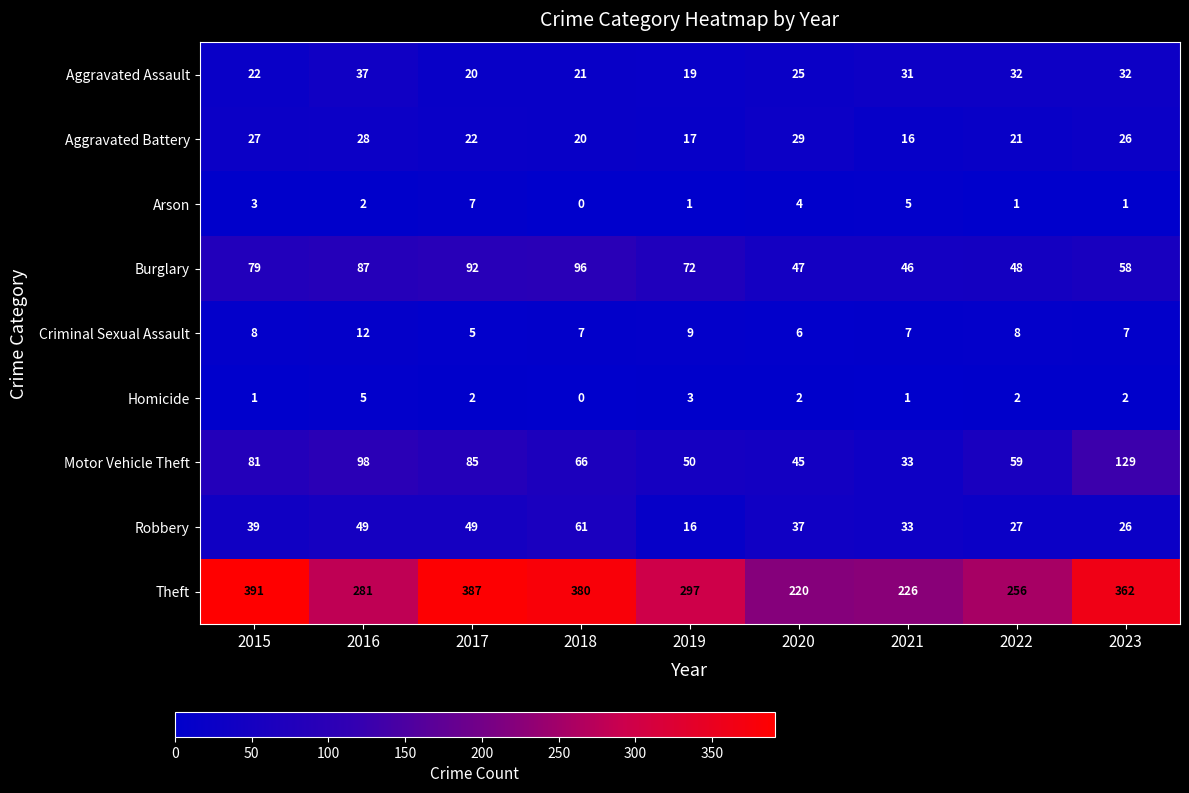

True or false: Aggravated Assault has a value of 19 at 2019.

True